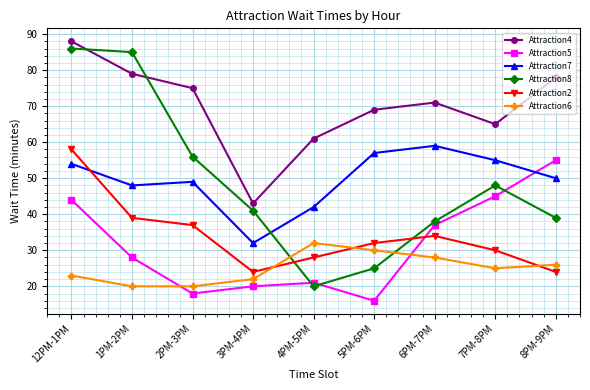

Reading left to right, list all the values displayed in this chart.

Attraction4: 12PM-1PM=88	1PM-2PM=79	2PM-3PM=75	3PM-4PM=43	4PM-5PM=61	5PM-6PM=69	6PM-7PM=71	7PM-8PM=65	8PM-9PM=78
Attraction5: 12PM-1PM=44	1PM-2PM=28	2PM-3PM=18	3PM-4PM=20	4PM-5PM=21	5PM-6PM=16	6PM-7PM=37	7PM-8PM=45	8PM-9PM=55
Attraction7: 12PM-1PM=54	1PM-2PM=48	2PM-3PM=49	3PM-4PM=32	4PM-5PM=42	5PM-6PM=57	6PM-7PM=59	7PM-8PM=55	8PM-9PM=50
Attraction8: 12PM-1PM=86	1PM-2PM=85	2PM-3PM=56	3PM-4PM=41	4PM-5PM=20	5PM-6PM=25	6PM-7PM=38	7PM-8PM=48	8PM-9PM=39
Attraction2: 12PM-1PM=58	1PM-2PM=39	2PM-3PM=37	3PM-4PM=24	4PM-5PM=28	5PM-6PM=32	6PM-7PM=34	7PM-8PM=30	8PM-9PM=24
Attraction6: 12PM-1PM=23	1PM-2PM=20	2PM-3PM=20	3PM-4PM=22	4PM-5PM=32	5PM-6PM=30	6PM-7PM=28	7PM-8PM=25	8PM-9PM=26